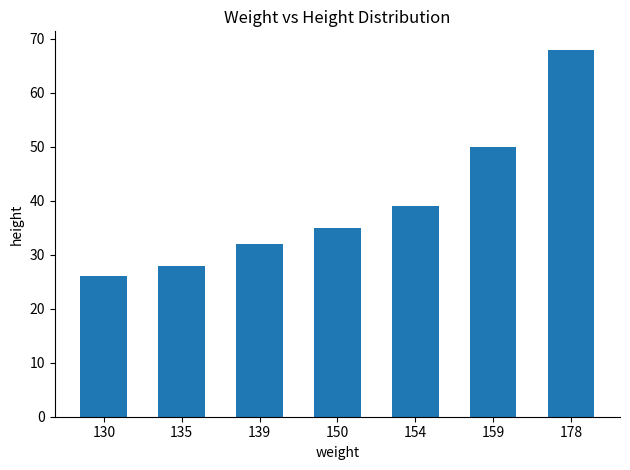

What is the sum of all values?

278